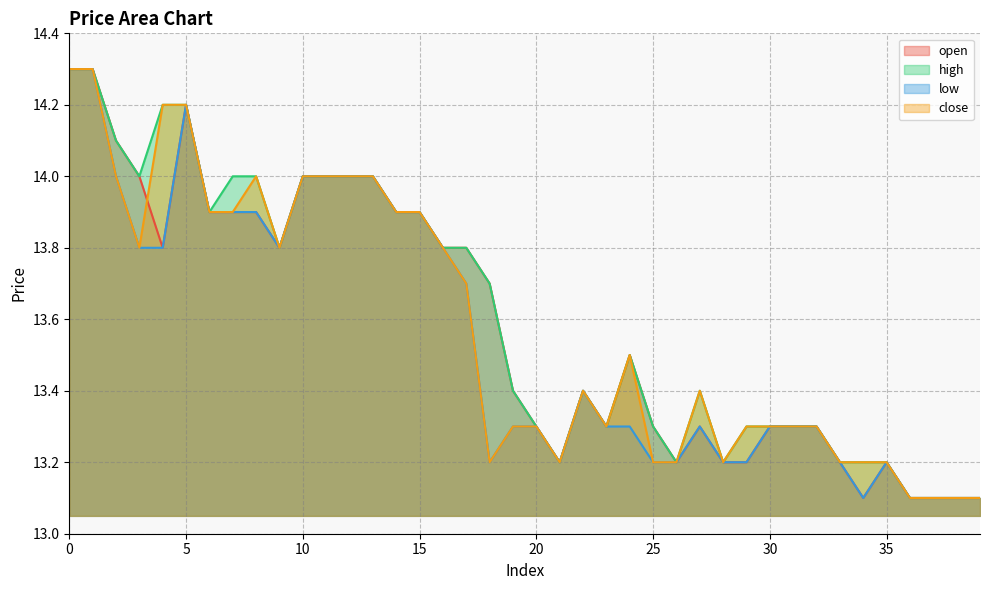

The value of close at 35 is 17.4. True or false?

False